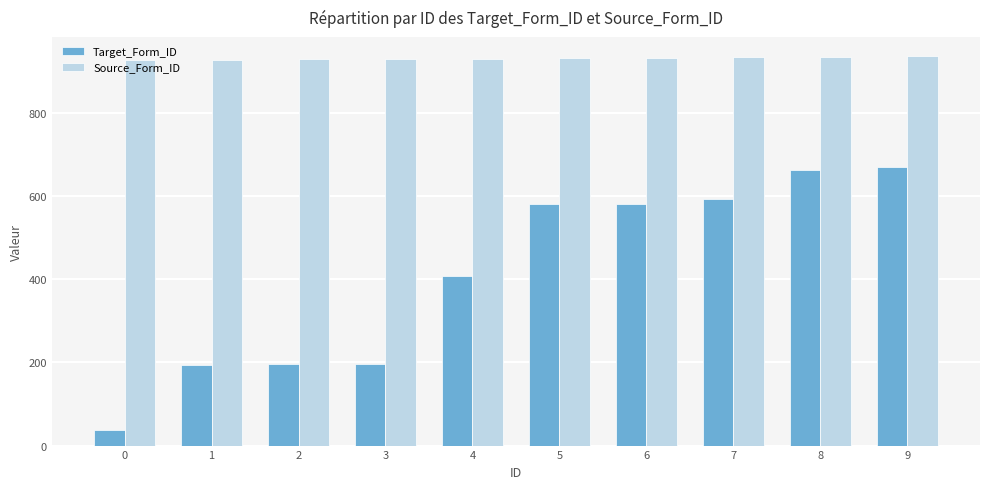

Which series has the largest total across all categories?

Source_Form_ID